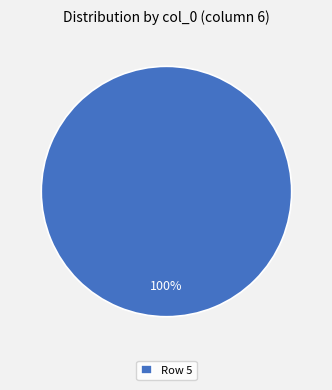

How many slices are in this pie chart?

1